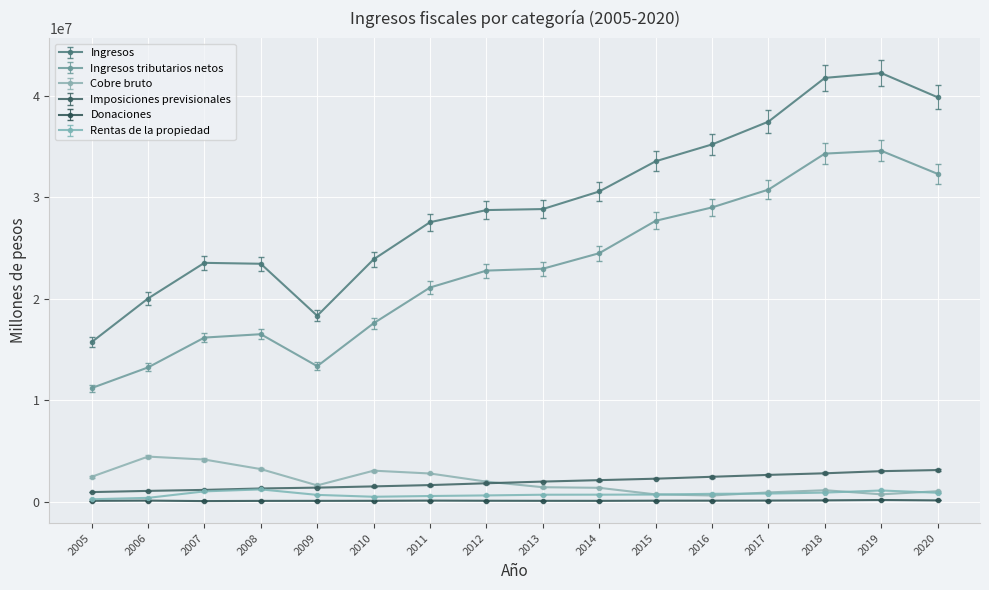

What is the approximate value of Ingresos at 2011?

27540537